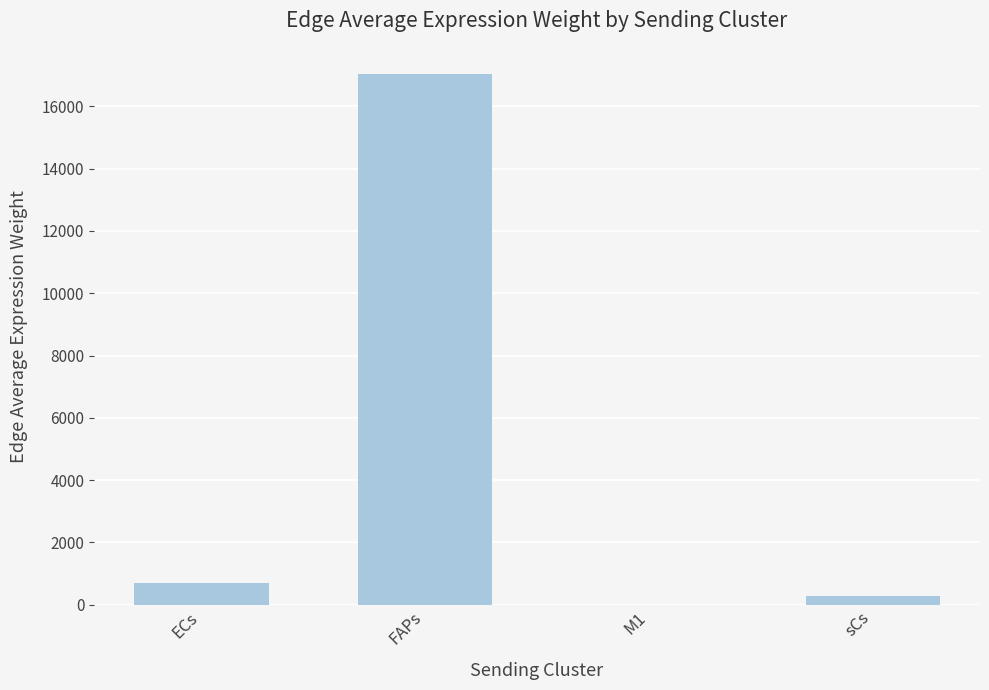

Between sCs and M1, which is larger?

sCs